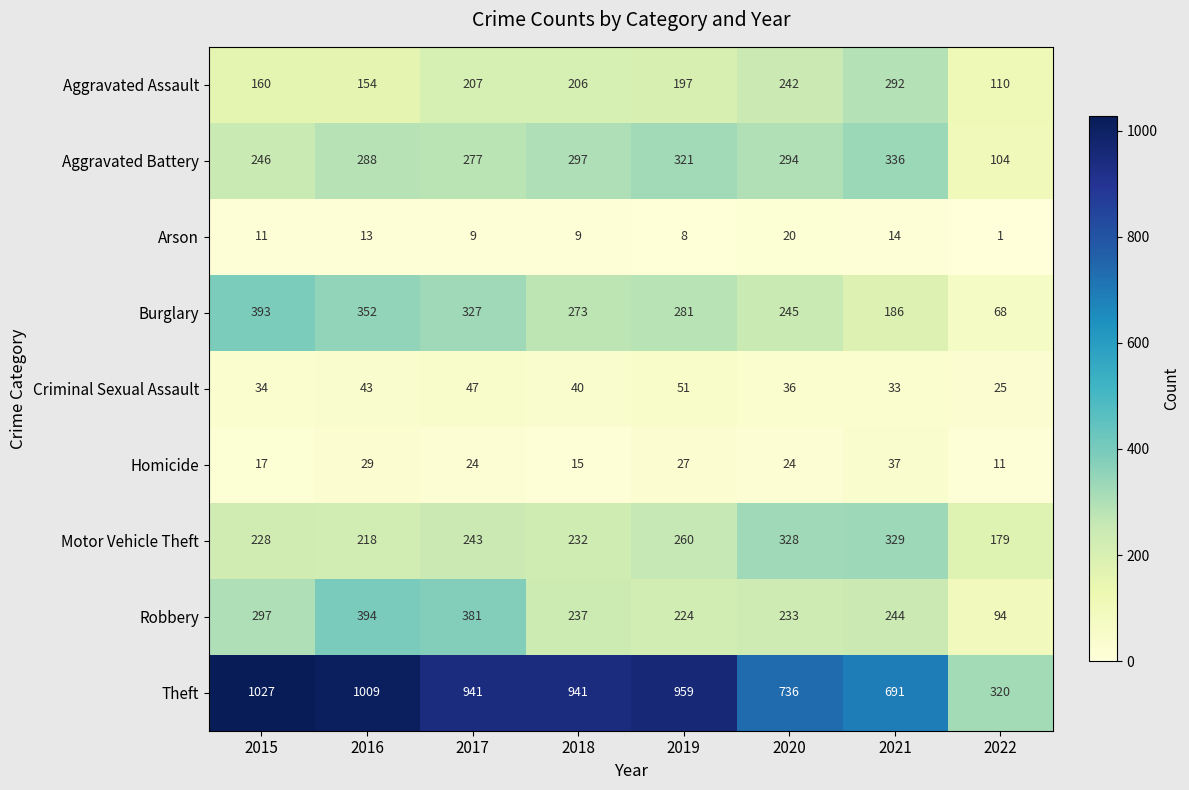

The value of Robbery at 2017 is 381. True or false?

True